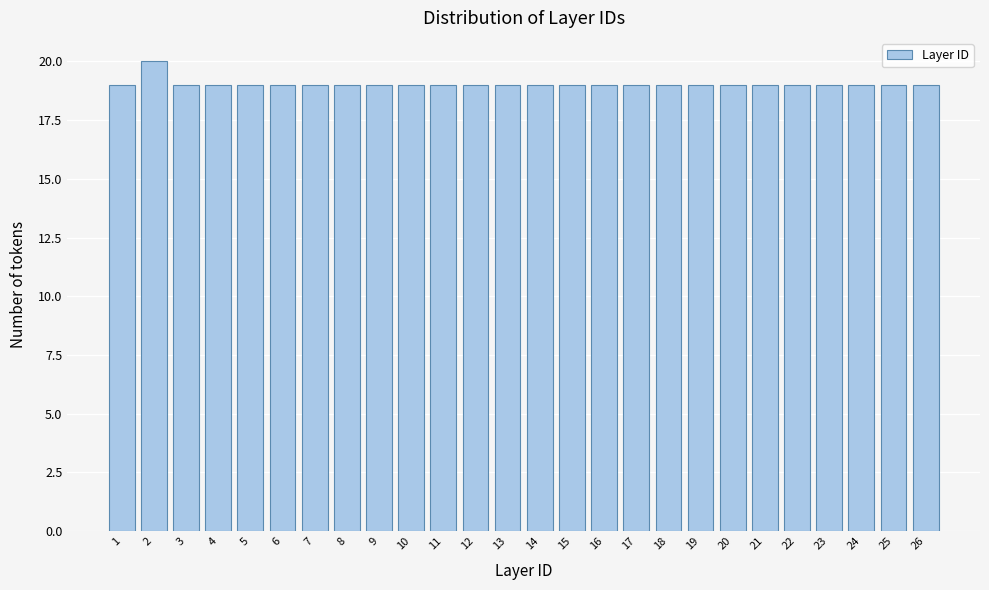

Reading left to right, what are all the values shown in this chart?

19	20	19	19	19	19	19	19	19	19	19	19	19	19	19	19	19	19	19	19	19	19	19	19	19	19